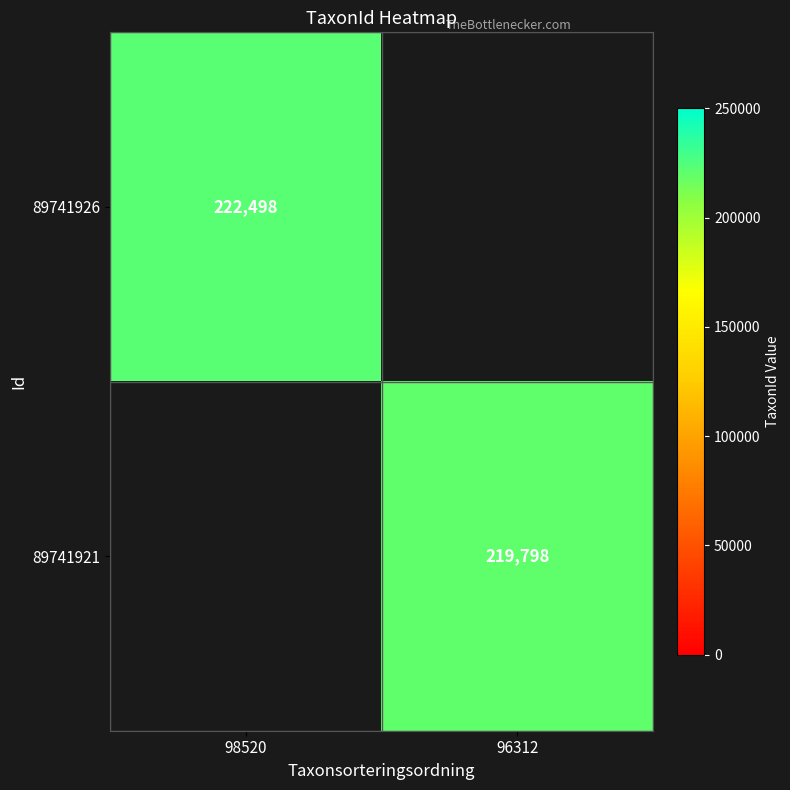

Is it true that 89741921 equals 219798 at 96312?

True